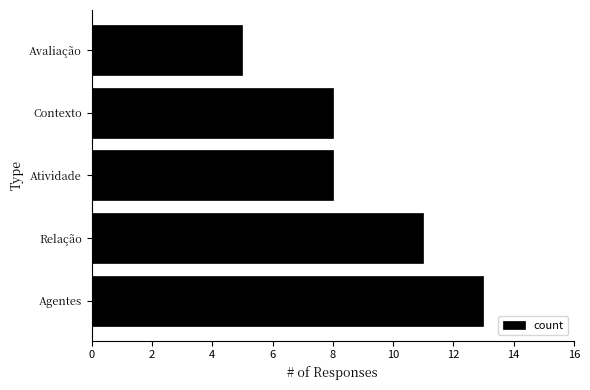

Is it true that the value at Avaliação is 5?

True